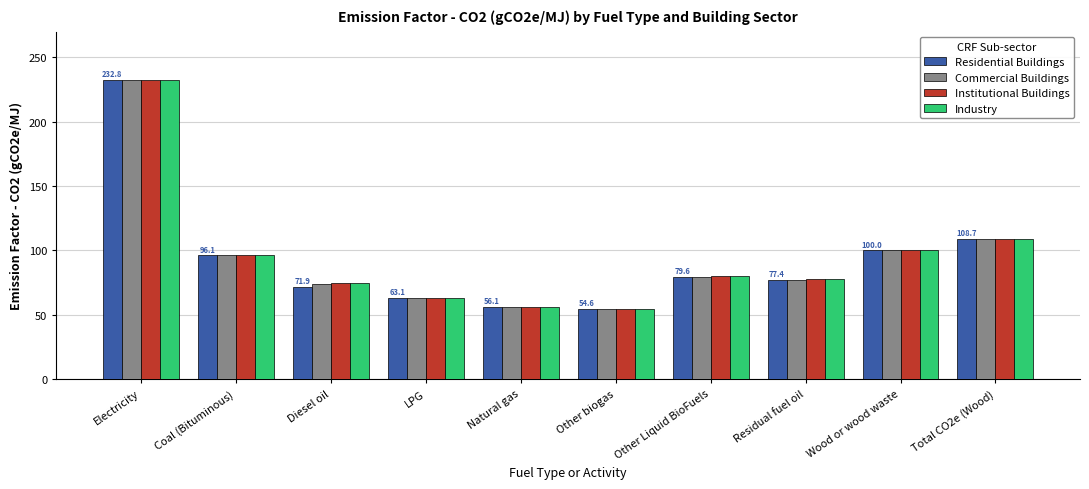

Reading left to right, extract all data points from this chart.

Residential Buildings: Electricity=232.8	Coal (Bituminous)=96.1	Diesel oil=71.9	LPG=63.1	Natural gas=56.1	Other biogas=54.6	Other Liquid BioFuels=79.6	Residual fuel oil=77.4	Wood or wood waste=100.0	Total CO2e (Wood)=108.7
Commercial Buildings: Electricity=232.8	Coal (Bituminous)=96.1	Diesel oil=74.1	LPG=63.1	Natural gas=56.1	Other biogas=54.6	Other Liquid BioFuels=79.6	Residual fuel oil=77.4	Wood or wood waste=100.0	Total CO2e (Wood)=108.7
Institutional Buildings: Electricity=232.8	Coal (Bituminous)=96.8	Diesel oil=74.5	LPG=63.3	Natural gas=56.3	Other biogas=54.8	Other Liquid BioFuels=80.0	Residual fuel oil=77.8	Wood or wood waste=100.0	Total CO2e (Wood)=108.7
Industry: Electricity=232.8	Coal (Bituminous)=96.8	Diesel oil=74.5	LPG=63.3	Natural gas=56.3	Other biogas=54.8	Other Liquid BioFuels=80.0	Residual fuel oil=77.8	Wood or wood waste=100.0	Total CO2e (Wood)=108.7